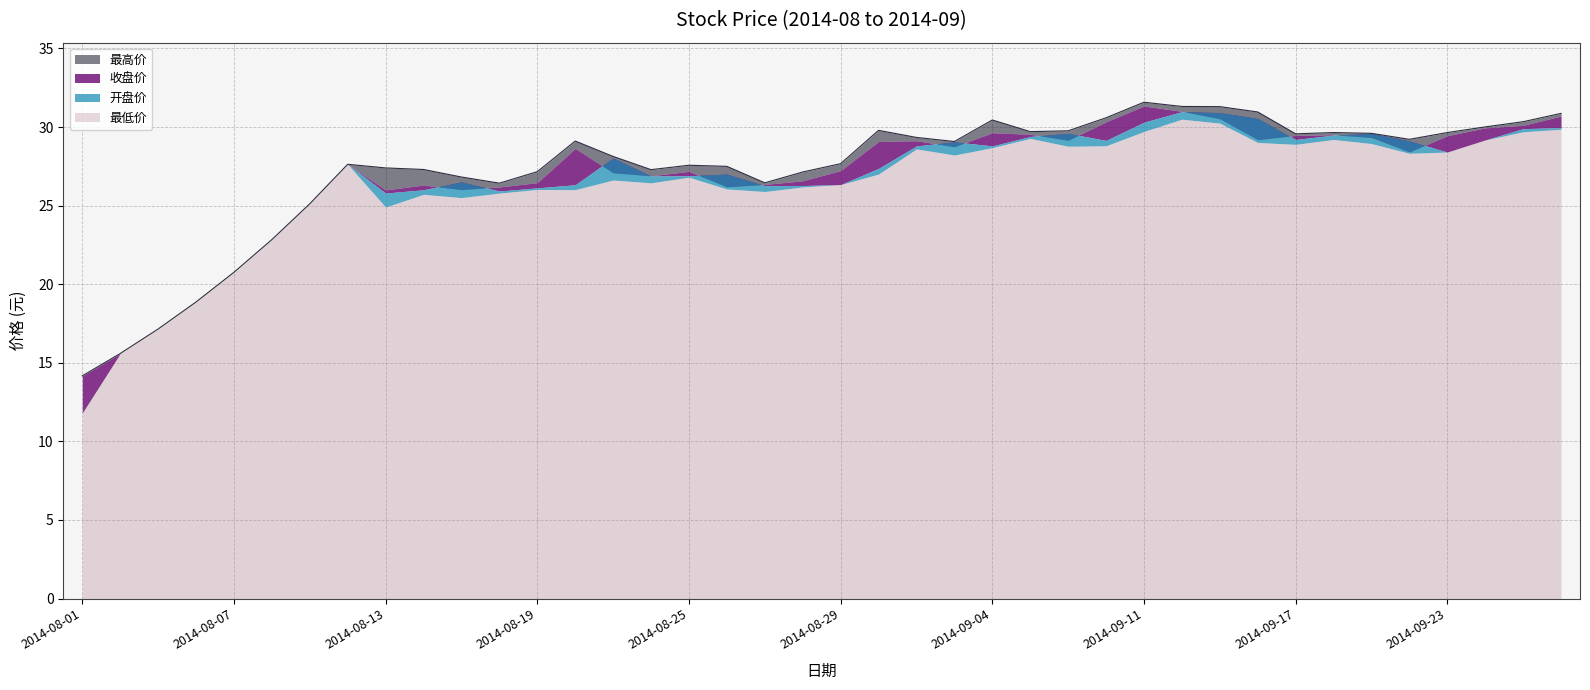

What are all the series names shown in the legend?

最高价, 收盘价, 开盘价, 最低价